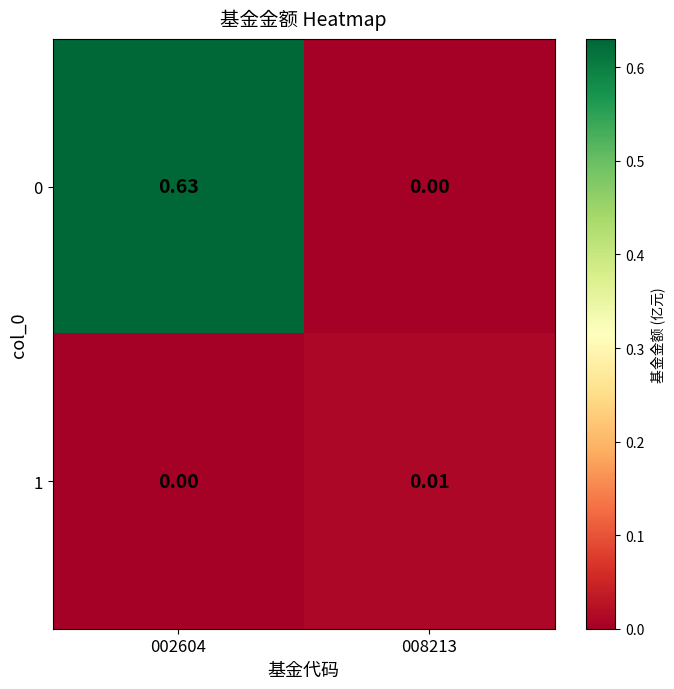

At how many categories does at least one series exceed 0?

2